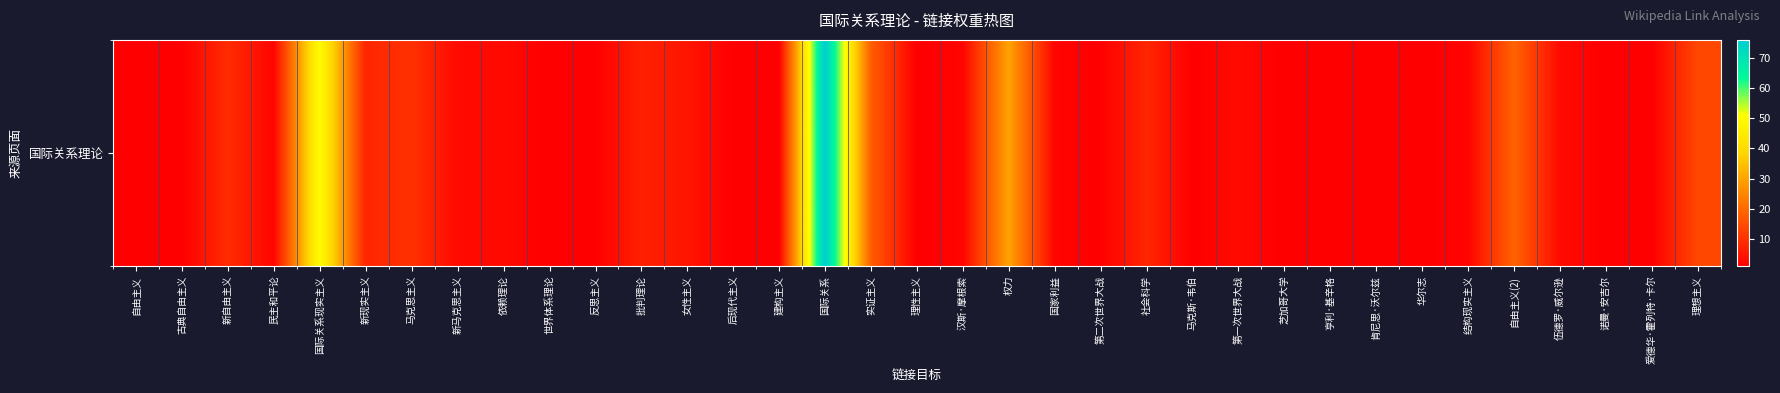

Between 华尔志 and 理想主义, which is larger?

理想主义